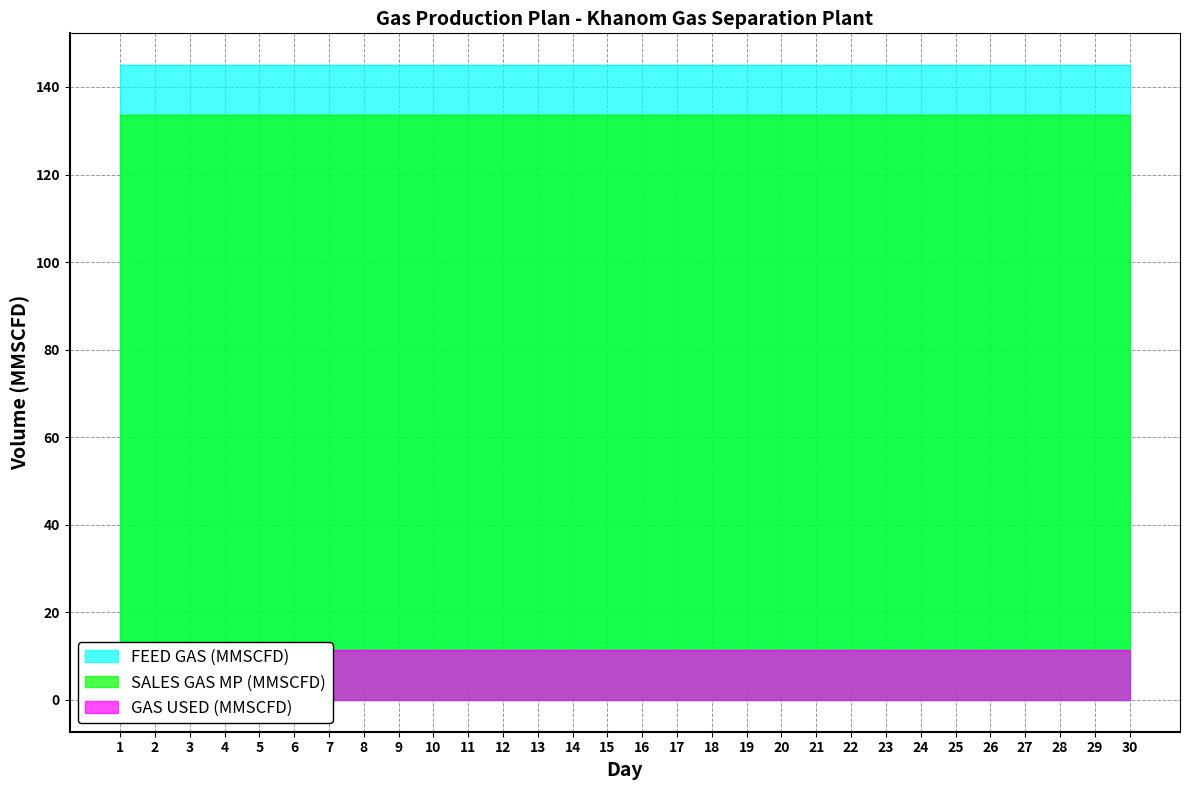

Which label corresponds to the largest value in the chart?

1